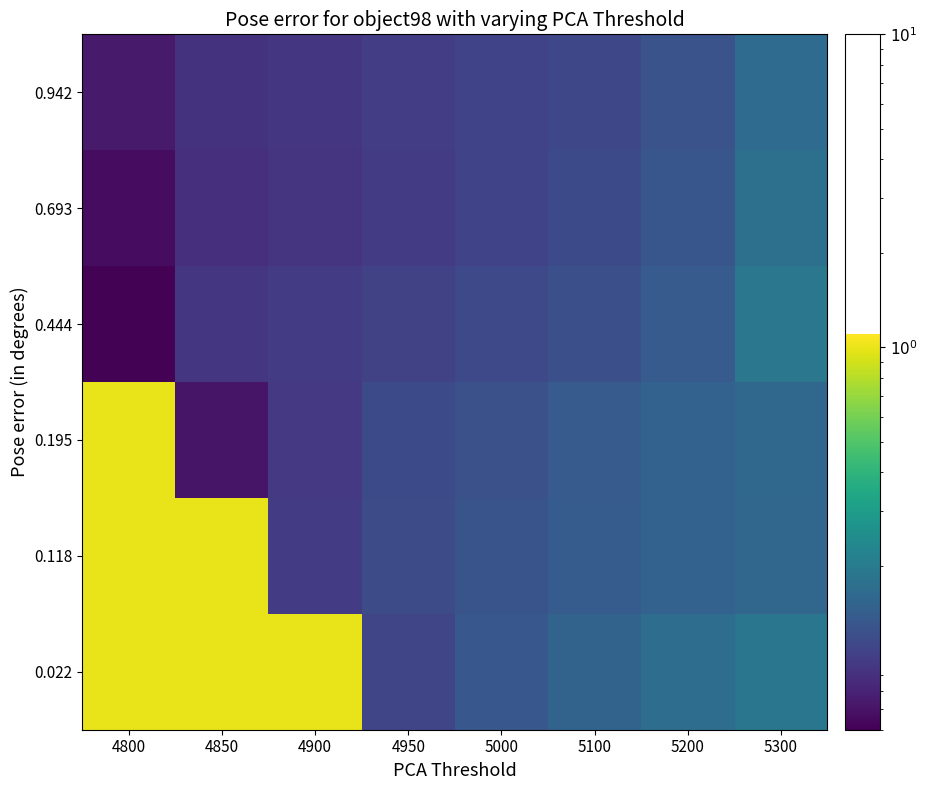

At how many categories does at least one series exceed 0?

8